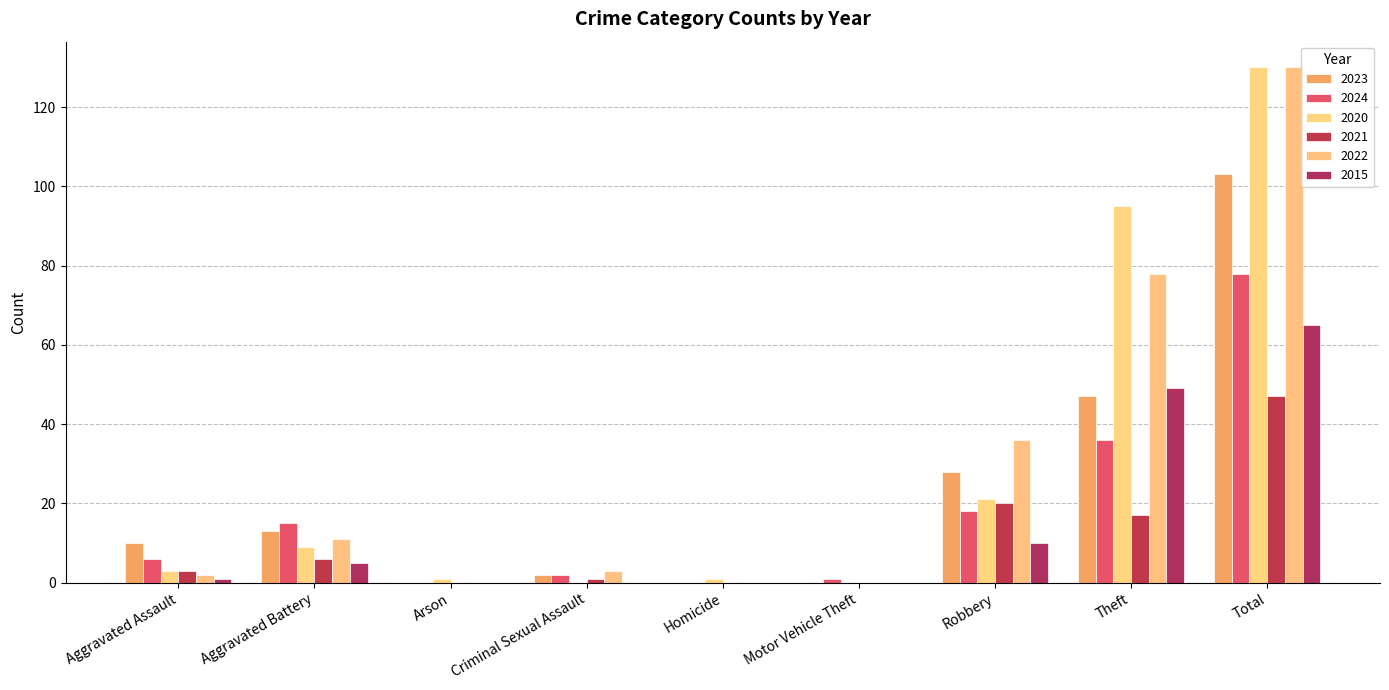

Rank the series at Arson from highest to lowest value.

2020, 2023, 2024, 2021, 2022, 2015